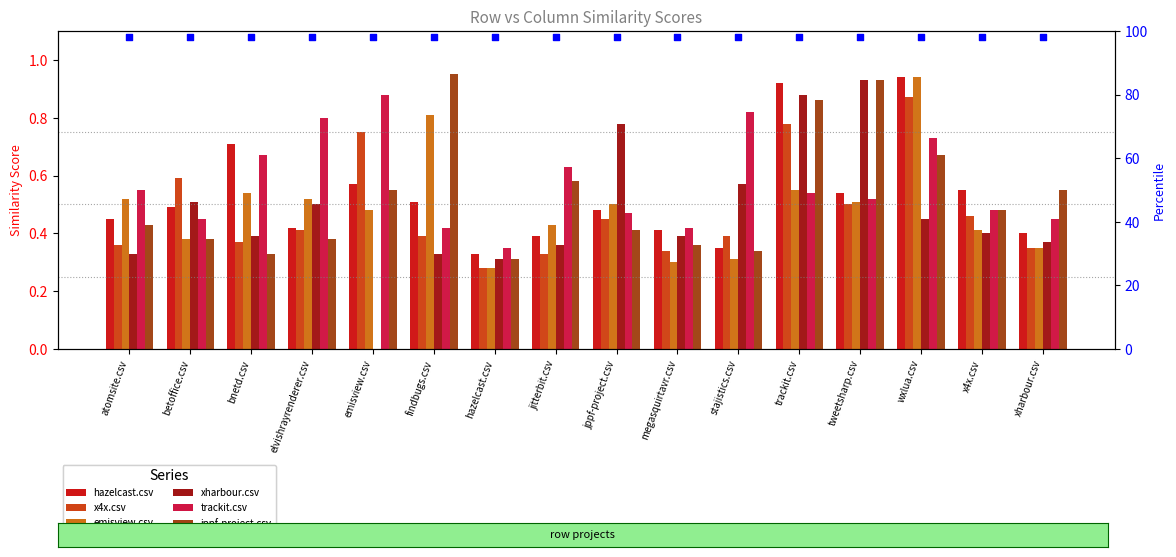

Which series contains the highest Y value?

jppf-project.csv